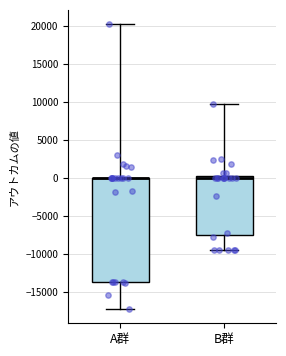

Reading left to right, read every box against the y-axis: the position of its median line, the range the box covers, and the ends of its whiskers. The values are not printed on the chart, so give them approximately, as read against the axis.

A群: median 0 (drawn on the box's upper edge), box -13500 to 0, whiskers -17000 to 20000
B群: median 0, box -7500 to 500, whiskers -9500 to 9500